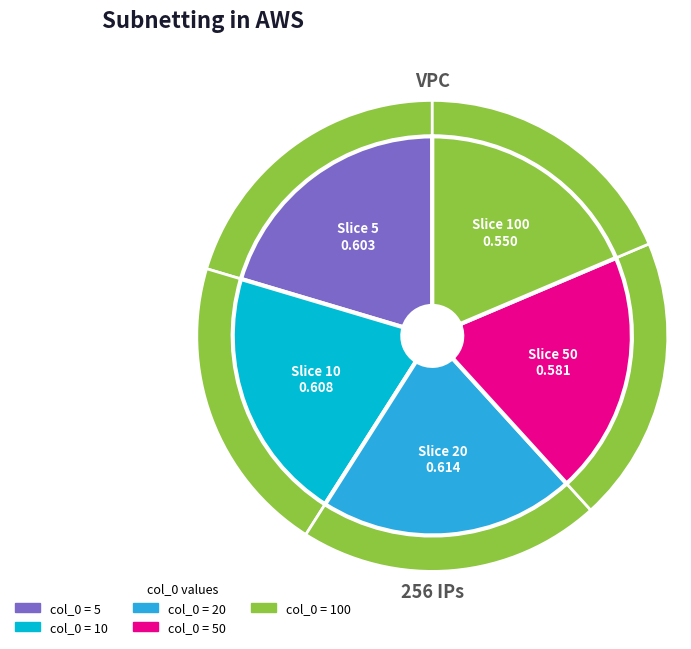

Do 50 and 100 together represent more than half of the pie?

No